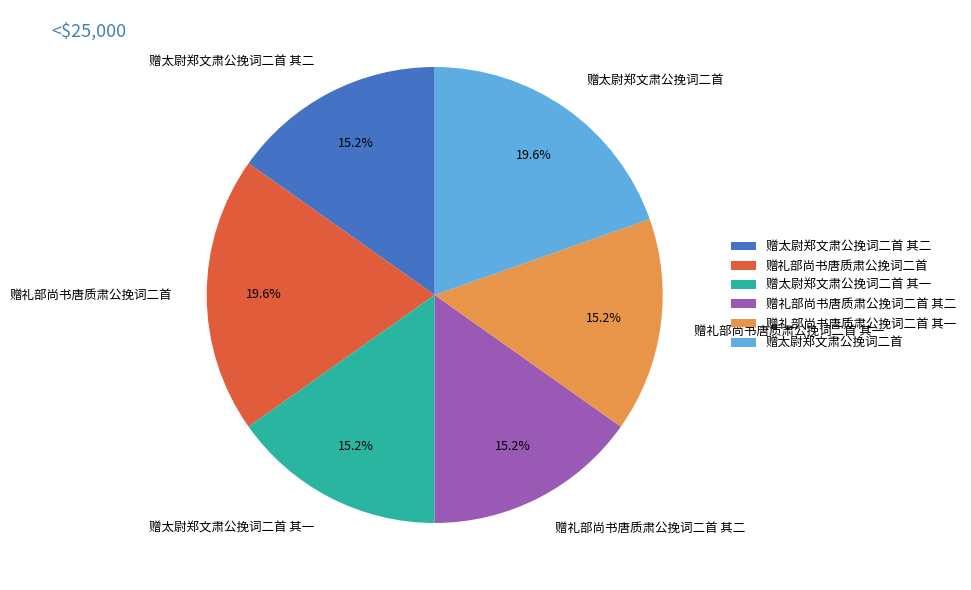

Combined, what portion of the pie is 赠太尉郑文肃公挽词二首 其二 and 赠礼部尚书唐质肃公挽词二首?

34.8%